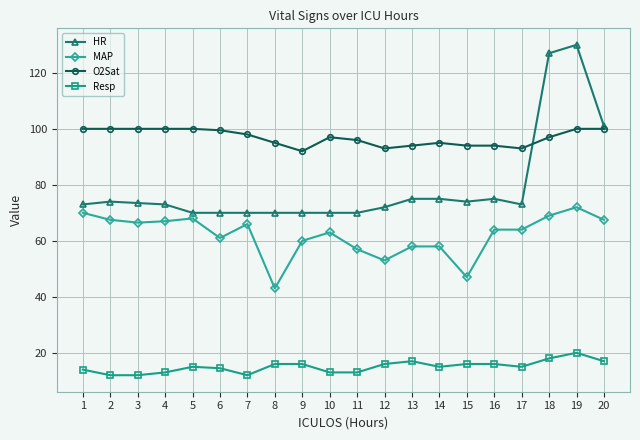

What is the sum of all MAP values?

1241.5